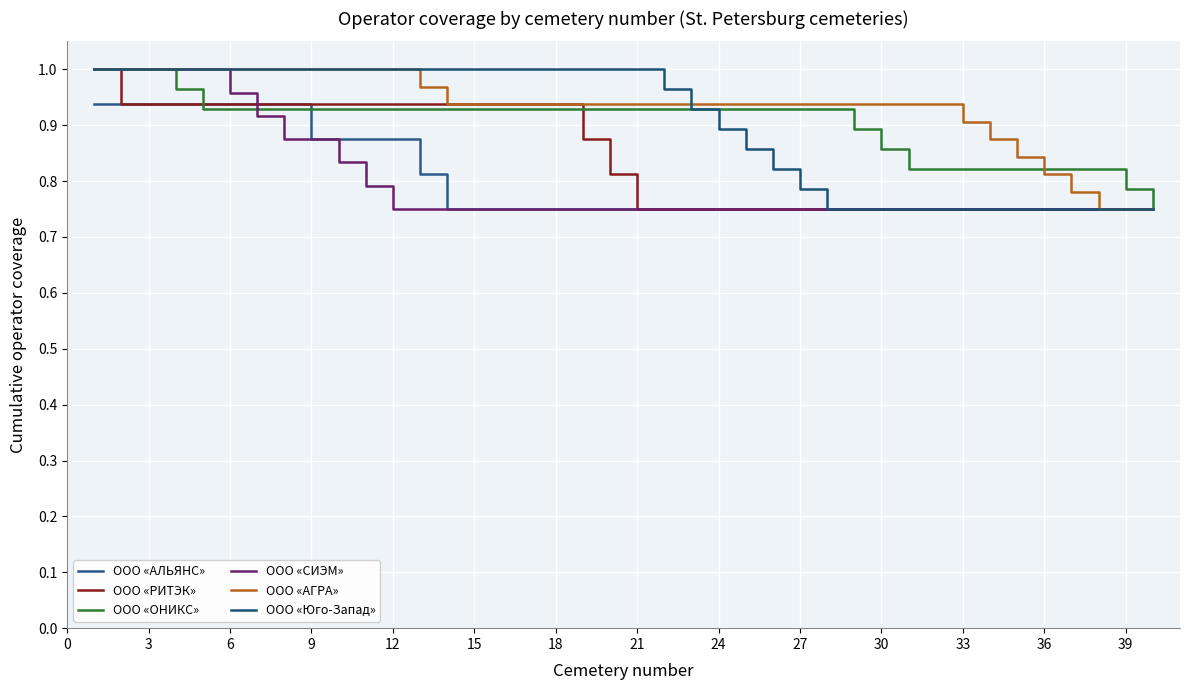

What are all the series names shown in the legend?

ООО «АЛЬЯНС», ООО «РИТЭК», ООО «ОНИКС», ООО «СИЭМ», ООО «АГРА», ООО «Юго-Запад»